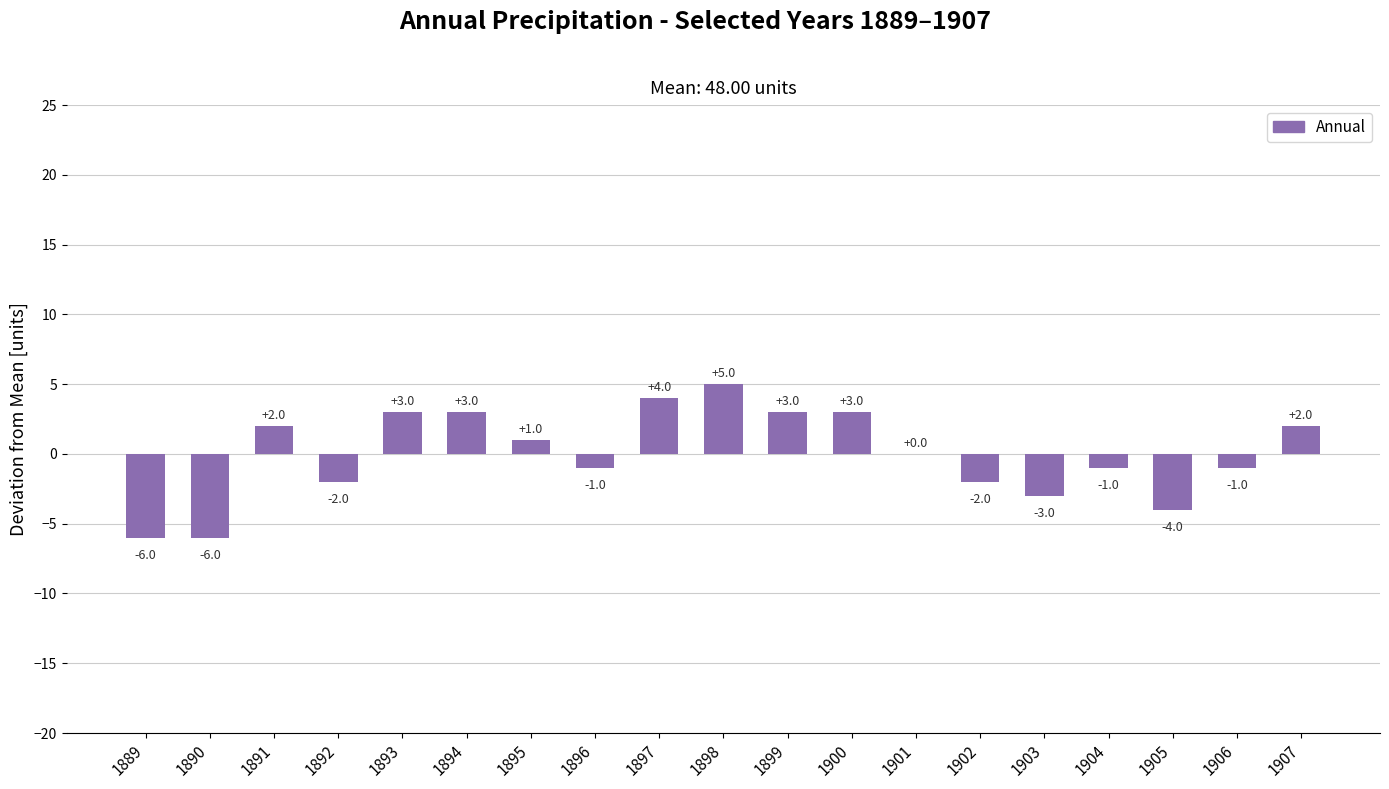

Which category has the highest value across all series?

1898